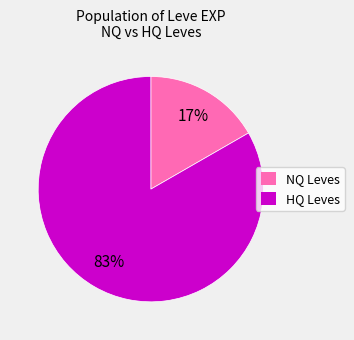

To the nearest percent, what is the average slice percentage?

50%